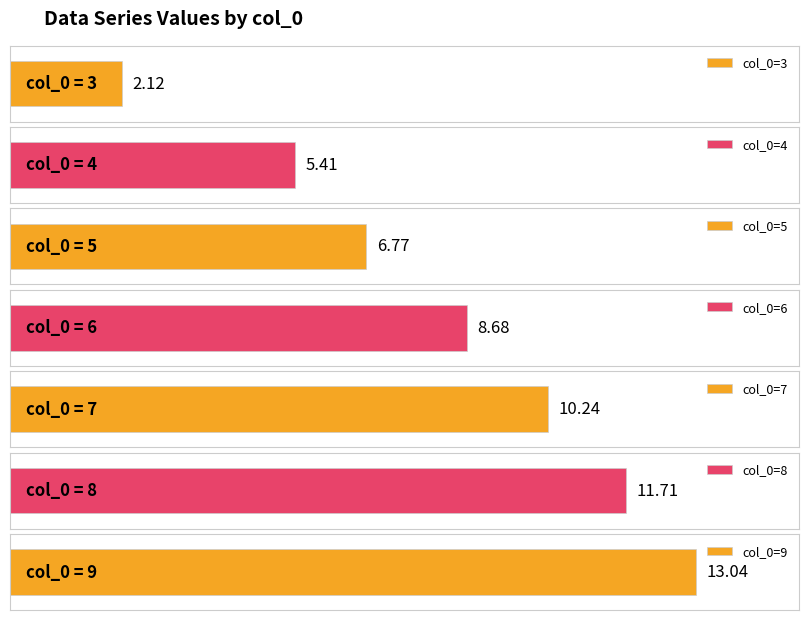

What is the average value of the 1 series?

8.3